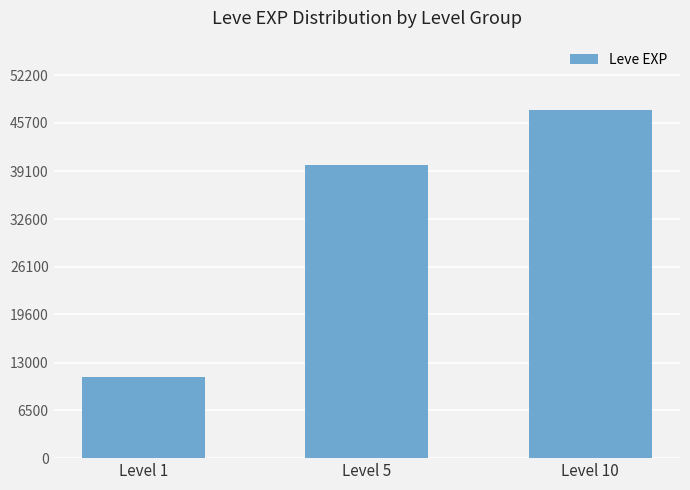

What is the value of the 1st bar from the left?

11090